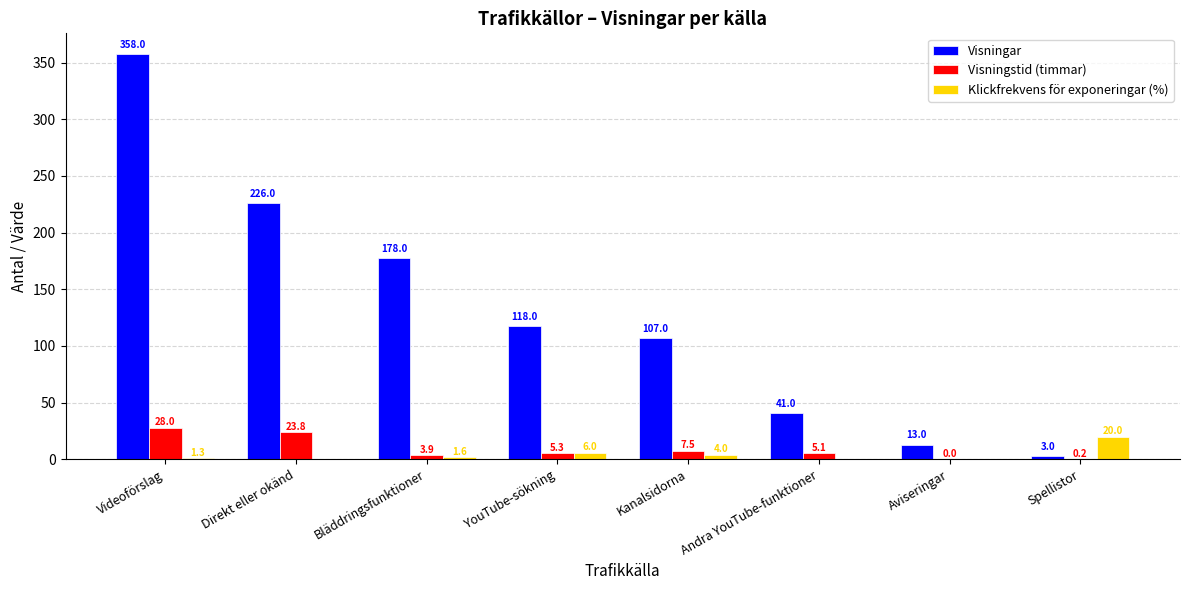

Are the bars horizontal?

No